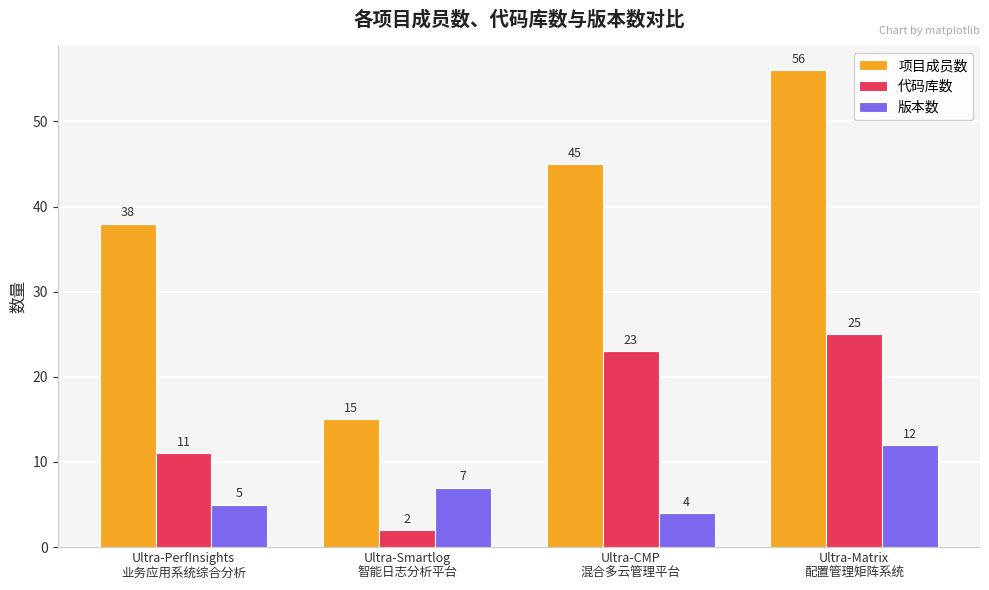

Which series has the widest spread of values?

项目成员数